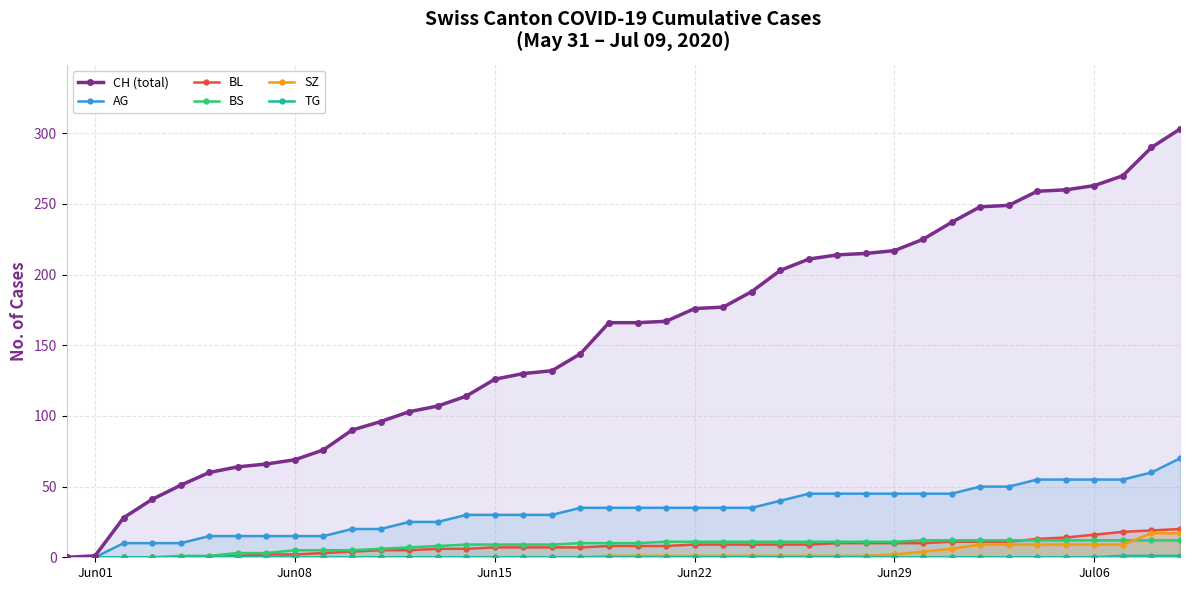

Which series has the largest total across all categories?

CH (total)